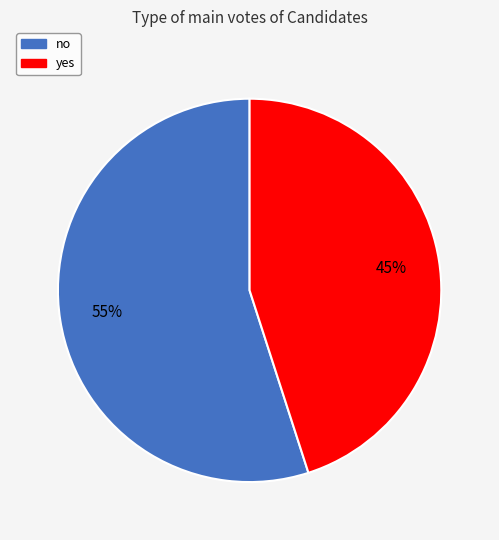

What is the largest slice in the pie chart?

no